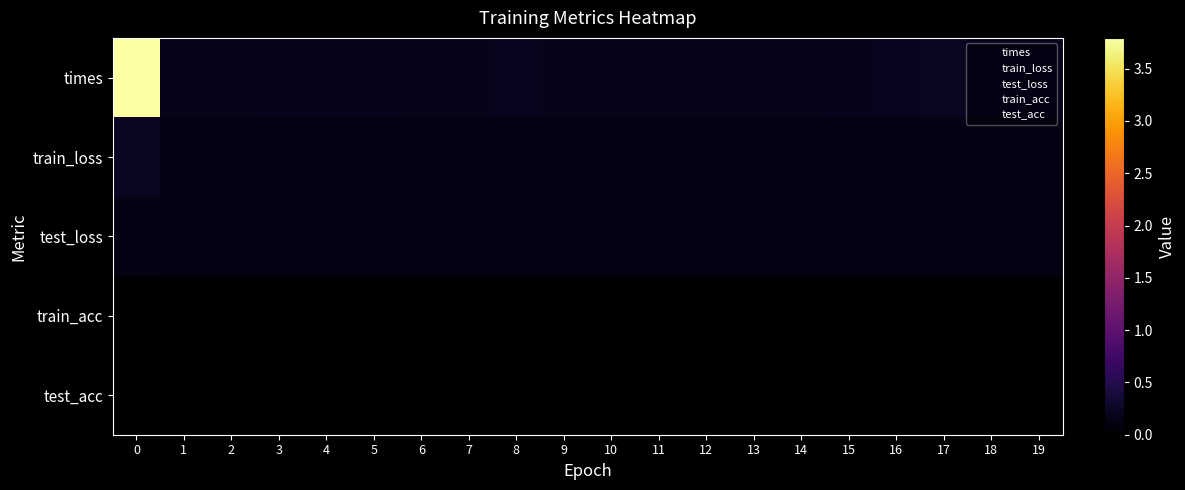

Which series has the largest total across all categories?

row_0